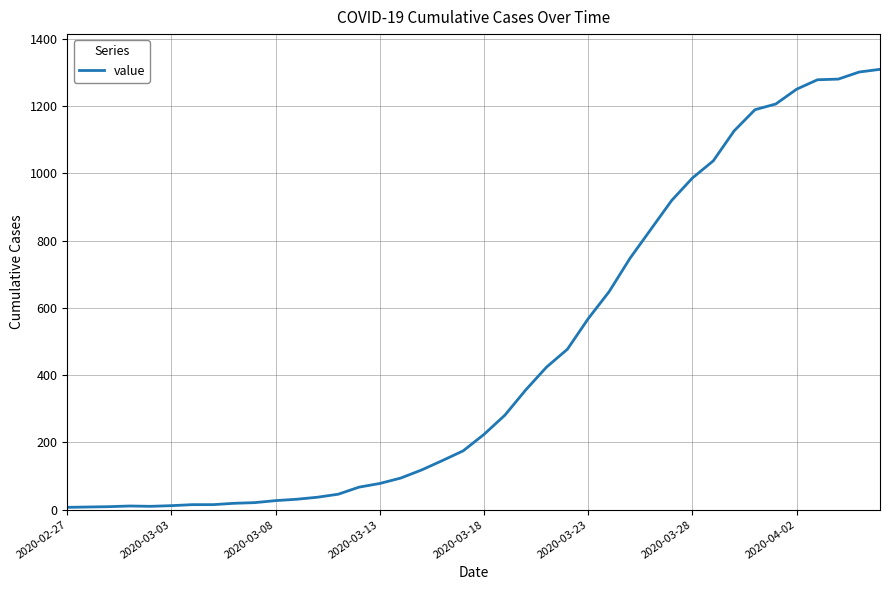

What is the difference between the maximum and minimum values?

1302